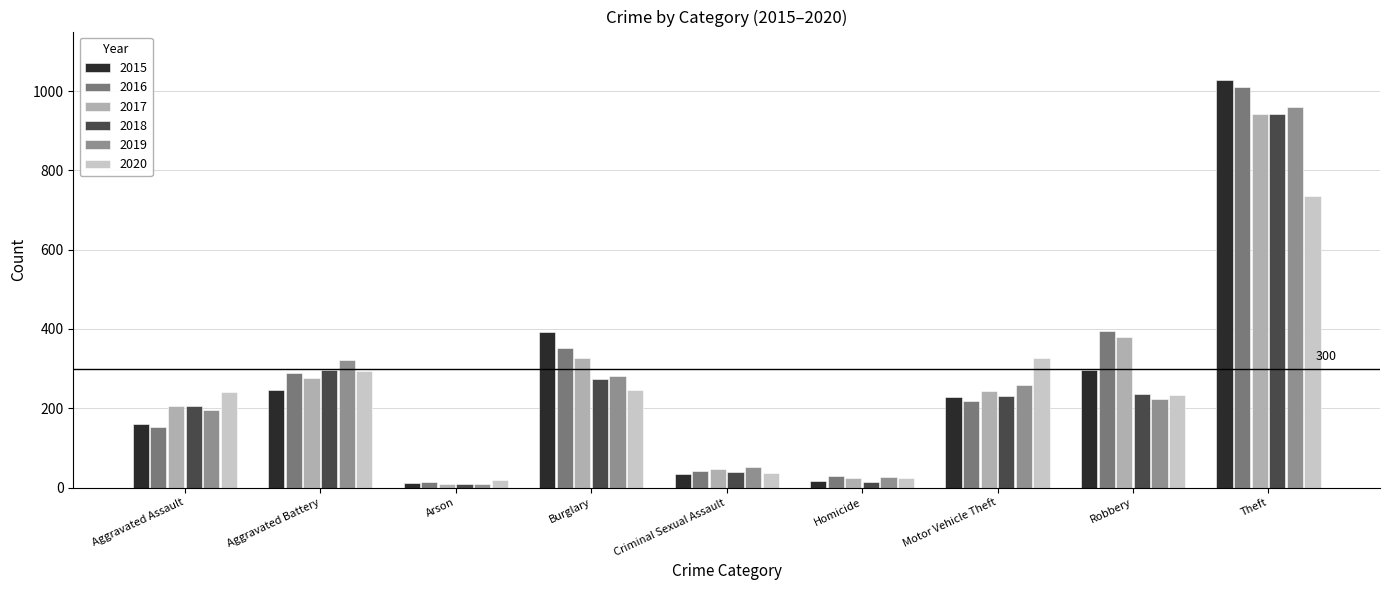

The value of 2020 at Motor Vehicle Theft is 516. True or false?

False